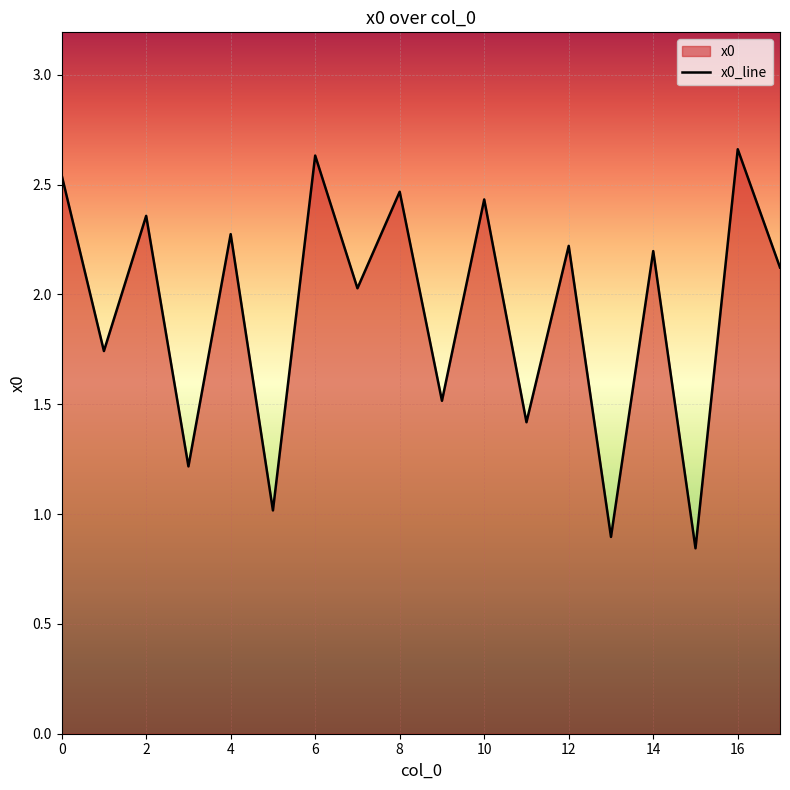

Does the chart display data point markers on the line(s)?

No